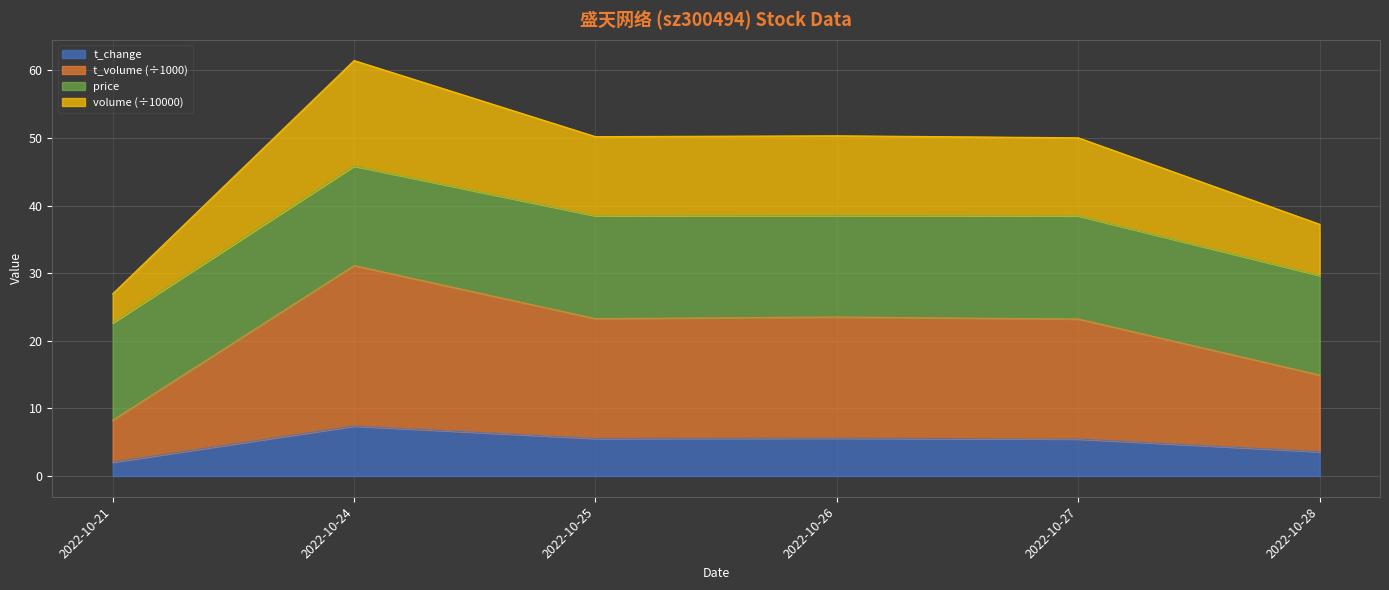

The value of t_change at 2022-10-26 is 2.5. True or false?

False